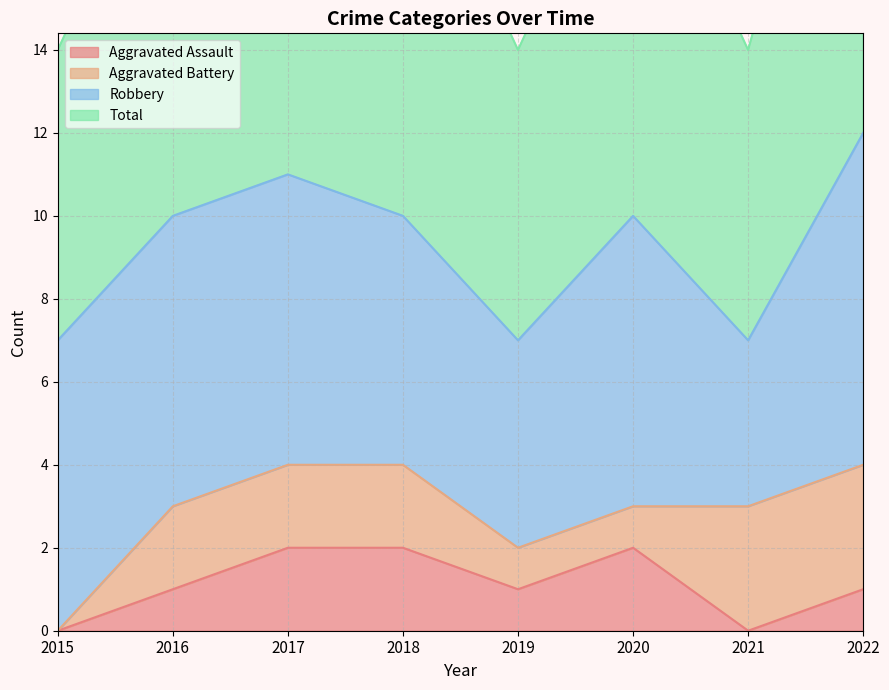

The Aggravated Assault series shows 0 at 2015. True or false?

True